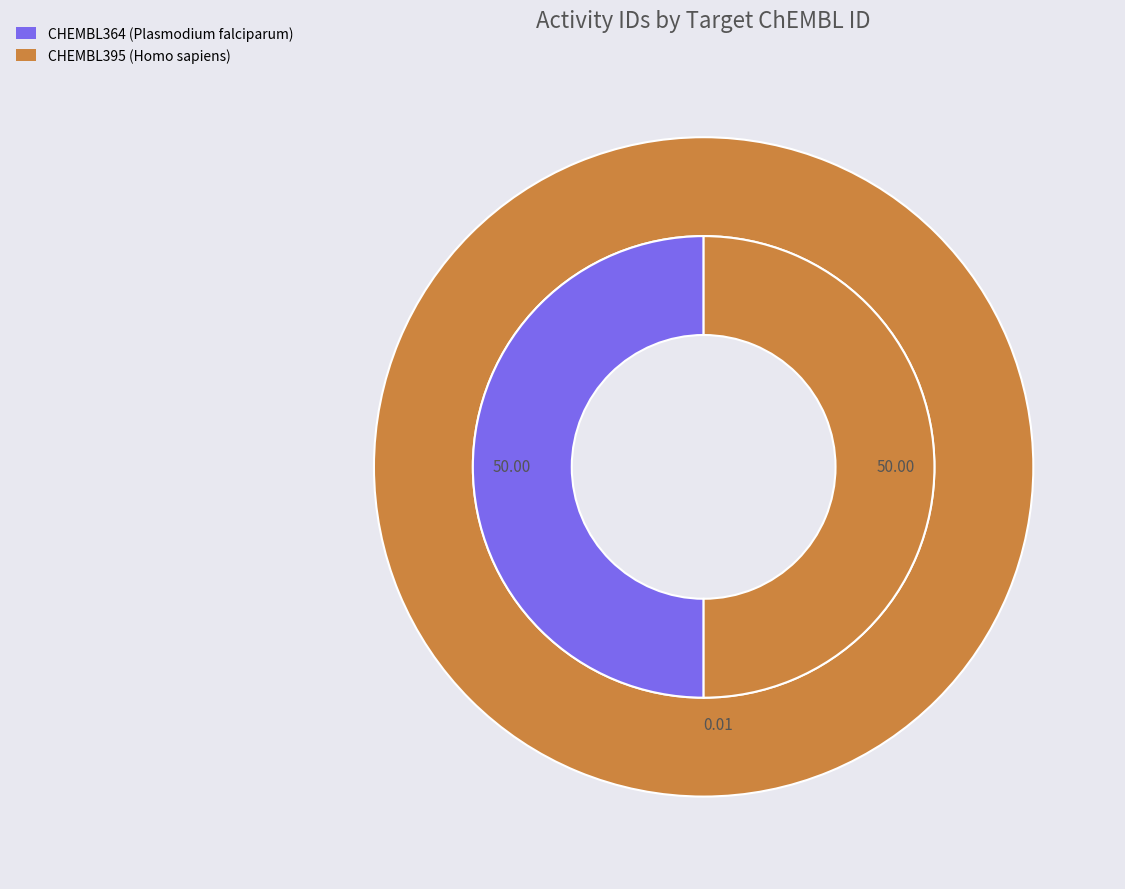

Count the number of slices in the pie.

2